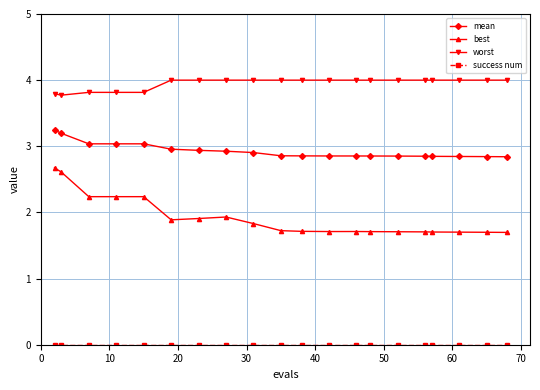

True or false: worst and best cross at least once.

False